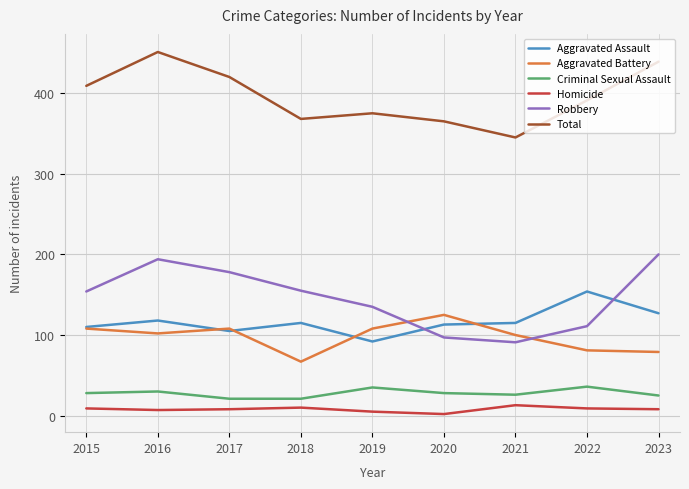

Which series has the largest total across all categories?

Total